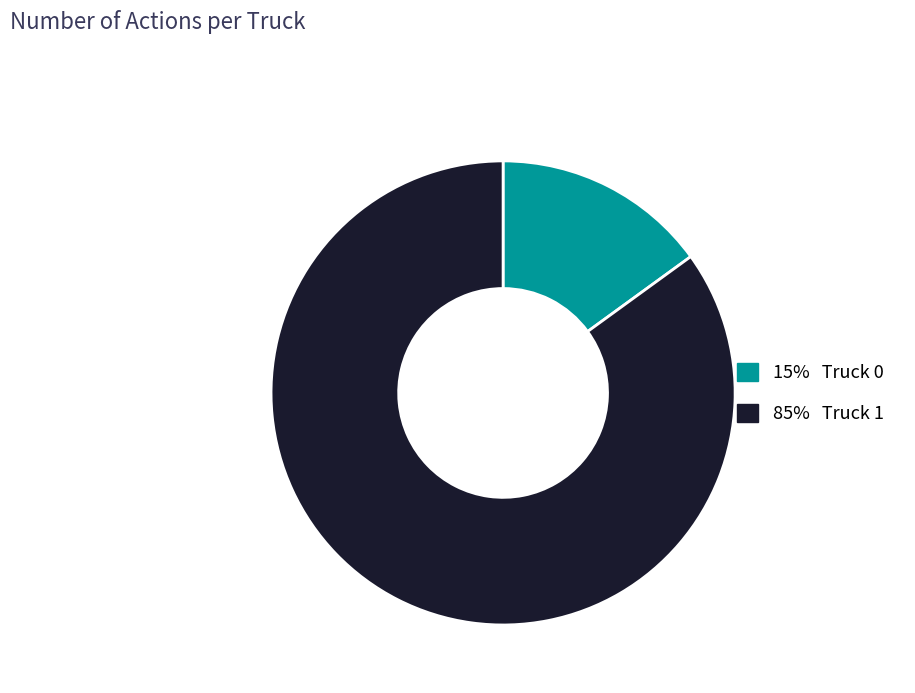

Is there any slice that represents more than half of the pie?

Yes